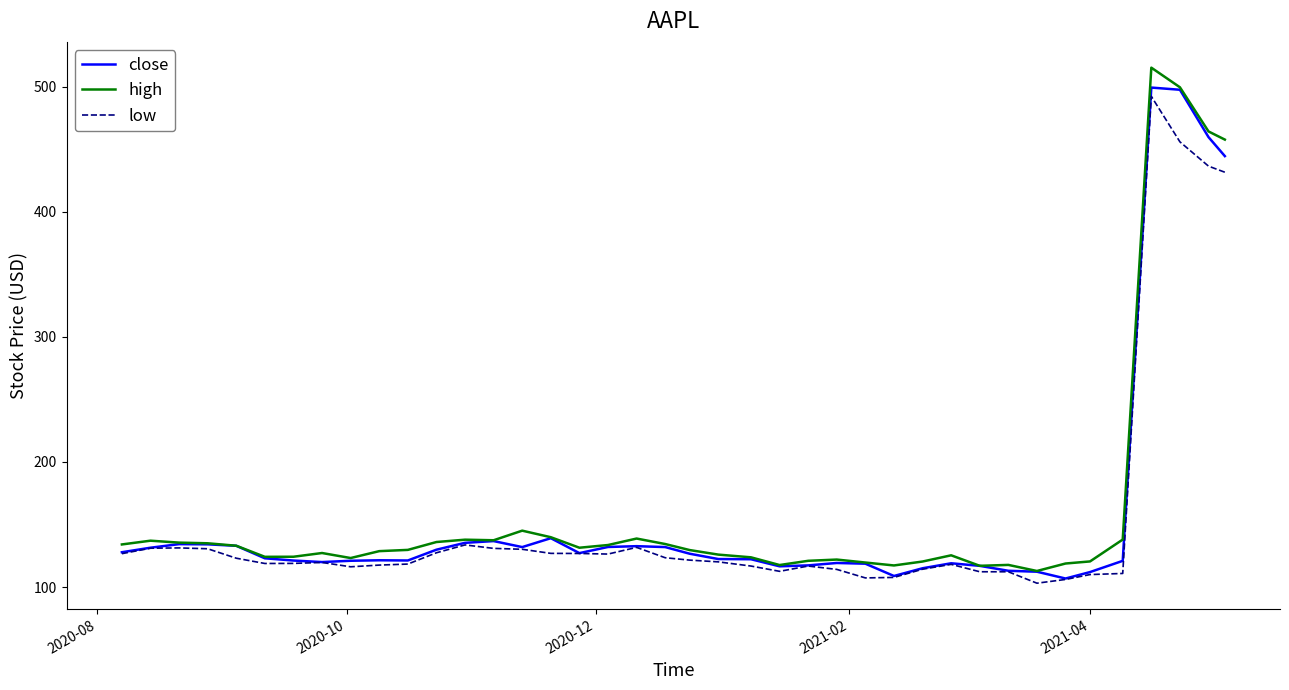

Which series has the widest spread of values?

high